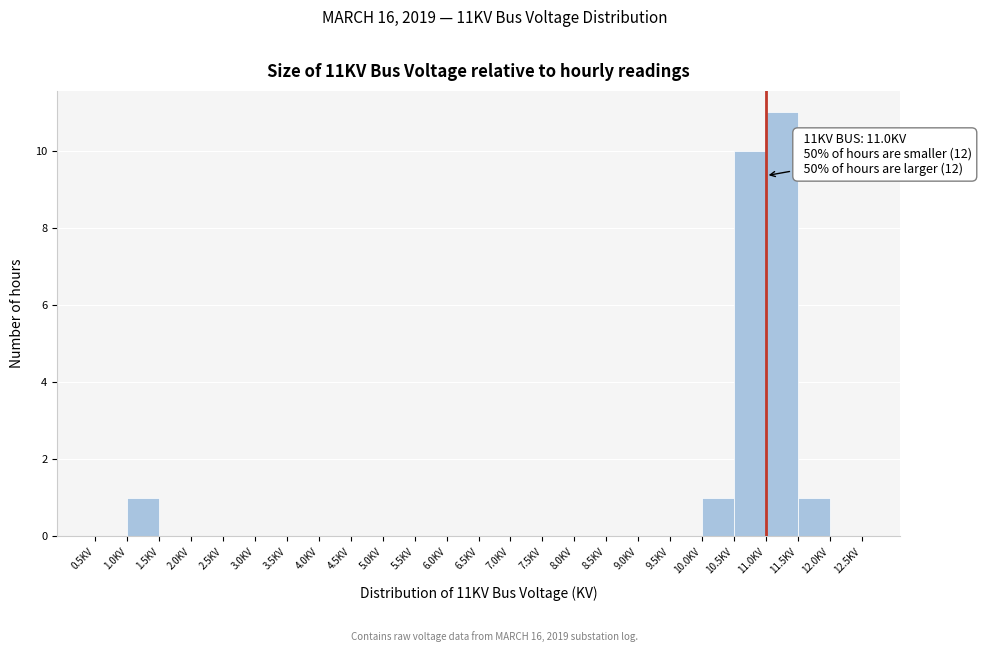

Which range on the x-axis has the tallest bar?

11.0 to 11.5